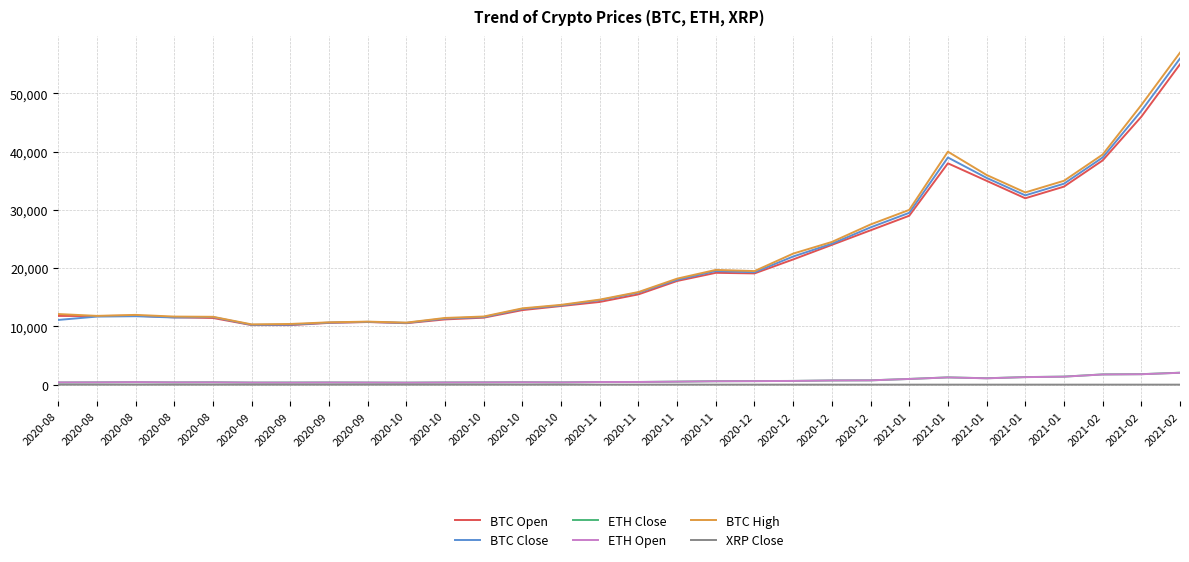

Reading left to right, list all the values displayed in this chart.

BTC Open: 11801.2	11775.5	11843.0	11561.0	11447.4	10225.6	10221.5	10600.0	10750.0	10550.0	11200.0	11500.0	12800.0	13500.0	14200.0	15500.0	17800.0	19200.0	19100.0	21500.0	24000.0	26500.0	29000.0	38000.0	35000.0	32000.0	34000.0	38500.0	46000.0	55000.0
BTC Close: 11109.9	11686.1	11750.6	11526.5	11603.1	10266.3	10292.6	10650.0	10780.0	10600.0	11350.0	11600.0	13000.0	13600.0	14500.0	15800.0	18000.0	19500.0	19300.0	22000.0	24200.0	27000.0	29500.0	39000.0	35500.0	32500.0	34500.0	39000.0	47000.0	56000.0
ETH Close: 361.6	391.9	417.9	383.9	406.7	354.6	365.4	375.0	358.0	345.0	375.0	390.0	415.0	390.0	455.0	460.0	520.0	590.0	610.0	640.0	720.0	740.0	980.0	1250.0	1100.0	1300.0	1380.0	1760.0	1800.0	2050.0
ETH Open: 387.0	391.6	434.1	390.0	397.8	356.1	347.6	370.0	360.0	340.0	370.0	385.0	410.0	385.0	450.0	455.0	515.0	585.0	605.0	635.0	715.0	735.0	975.0	1240.0	1090.0	1290.0	1370.0	1750.0	1790.0	2040.0
BTC High: 12123.5	11808.3	11977.0	11688.8	11650.0	10347.9	10418.0	10700.0	10820.0	10650.0	11450.0	11700.0	13100.0	13700.0	14600.0	15900.0	18200.0	19700.0	19500.0	22500.0	24500.0	27500.0	30000.0	40000.0	36000.0	33000.0	35000.0	39500.0	48000.0	57000.0
XRP Close: 0.3	0.3	0.3	0.3	0.3	0.2	0.2	0.2	0.2	0.2	0.2	0.3	0.3	0.2	0.3	0.3	0.6	0.7	0.6	0.6	0.5	0.2	0.2	0.3	0.3	0.3	0.3	0.4	0.5	0.5